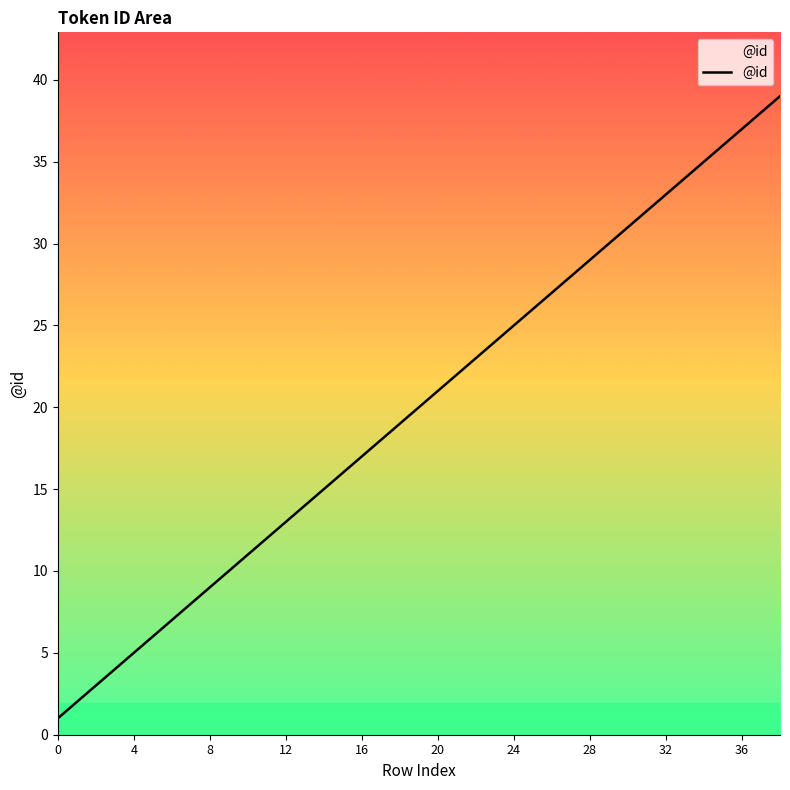

What is the greatest value displayed?

39